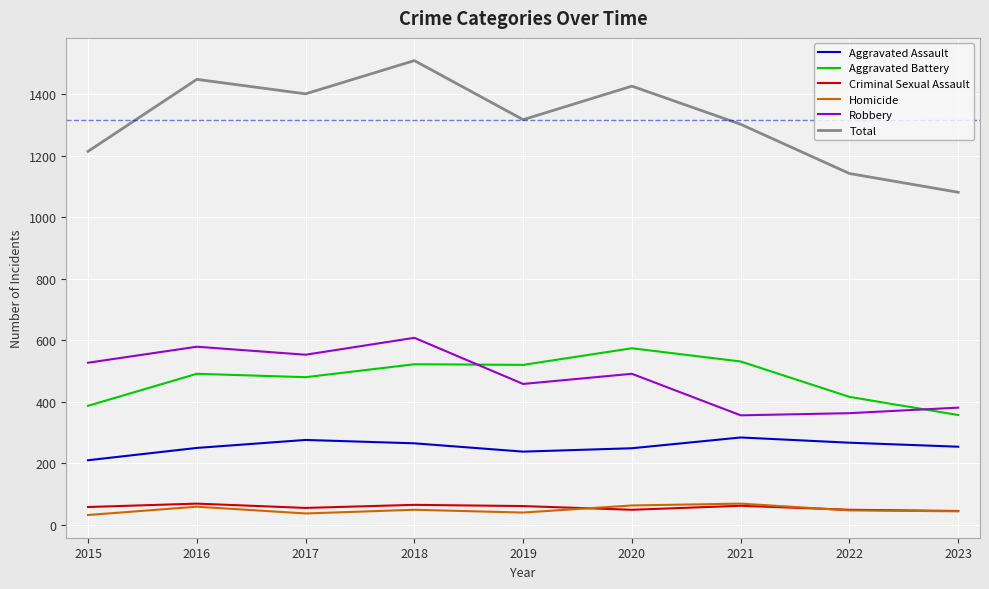

What is the sum of the Homicide values at 2016 and 2023?

103